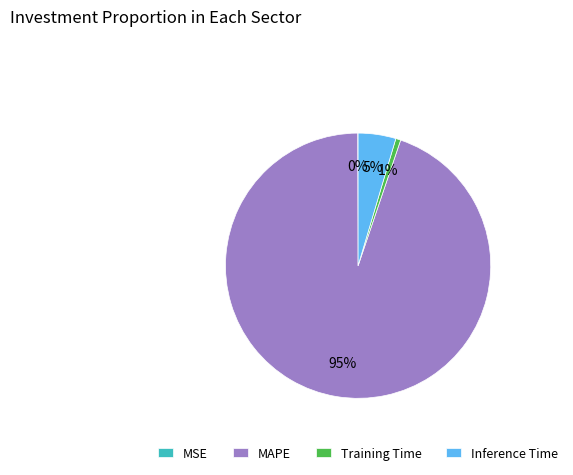

Which category has the biggest portion of the pie?

MAPE